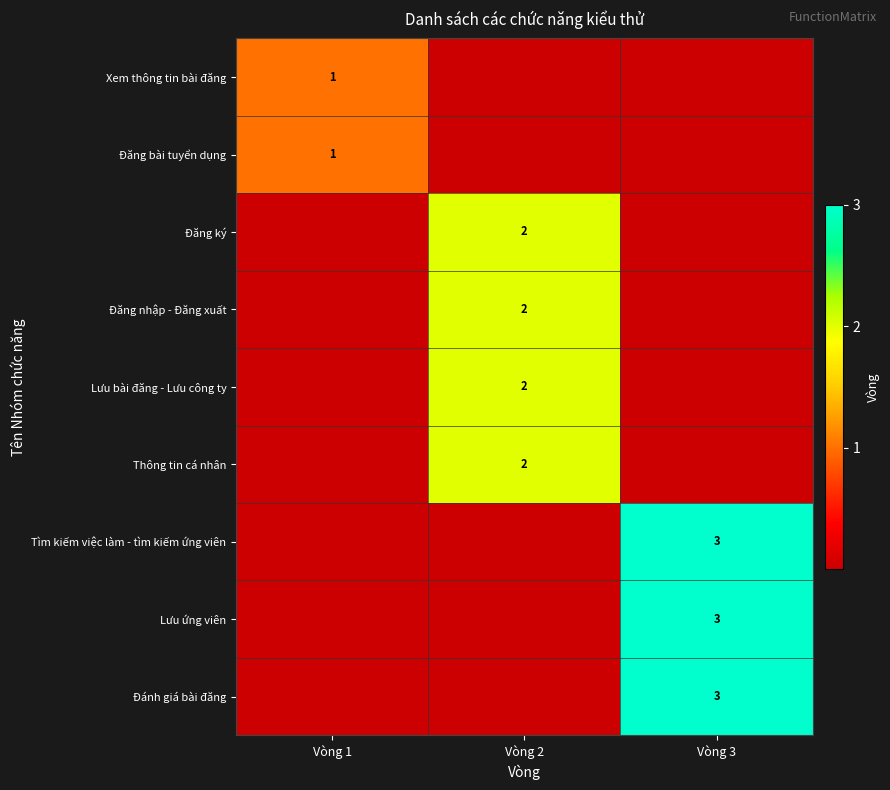

What is the difference between the highest and lowest values at Vòng 2?

2